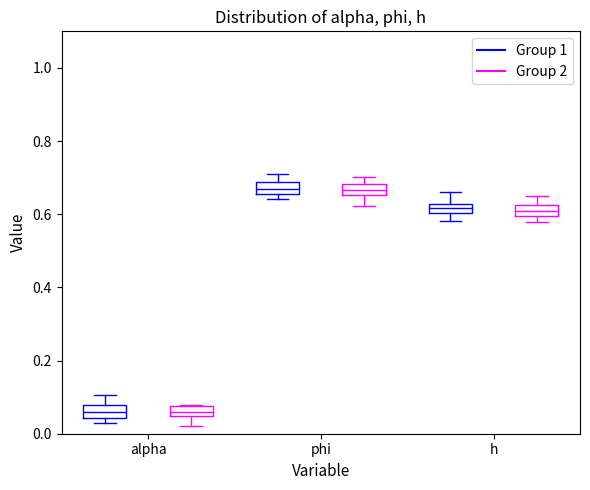

Where is the lower edge of the box for h (Group 1) on the y-axis? The values are not printed on the chart, so give them approximately, as read against the axis.

0.60